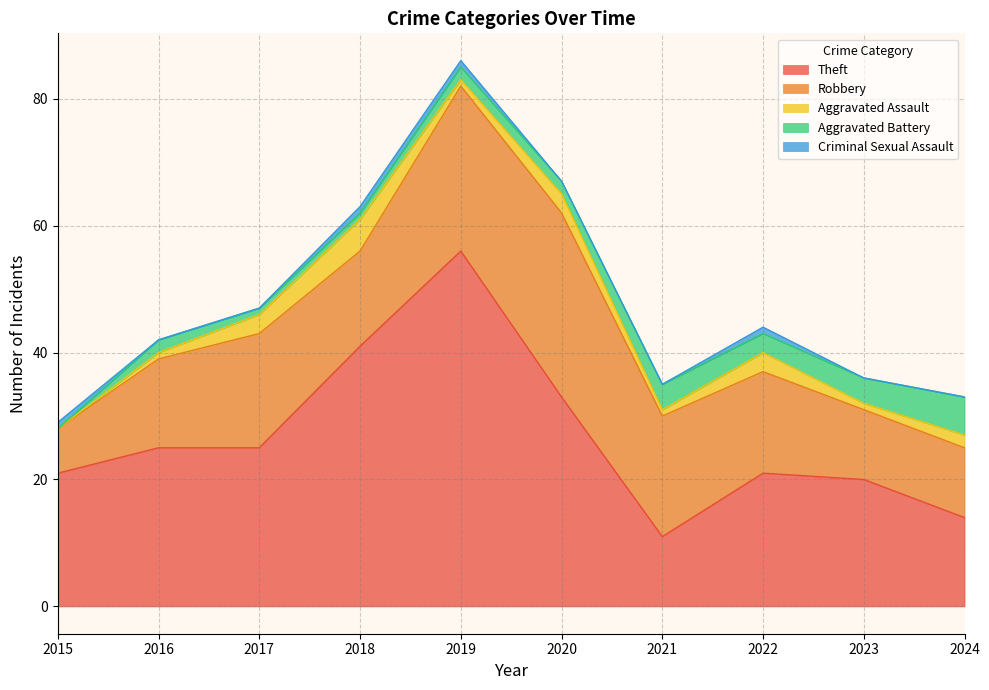

Is it true that Theft equals 25 at 2017?

True